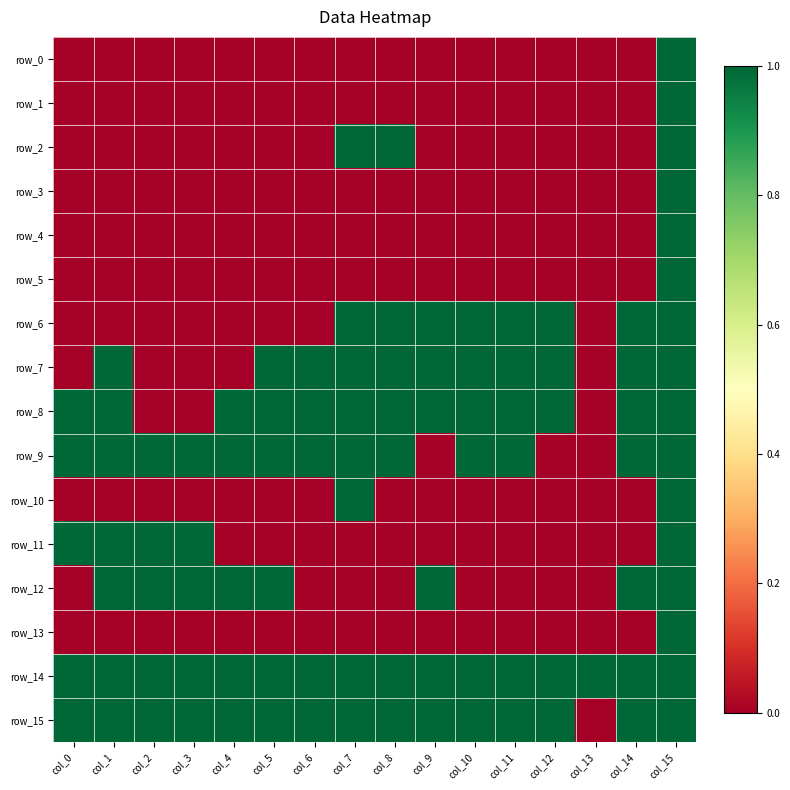

What is the sum of the row_15 values at col_12 and col_7?

2